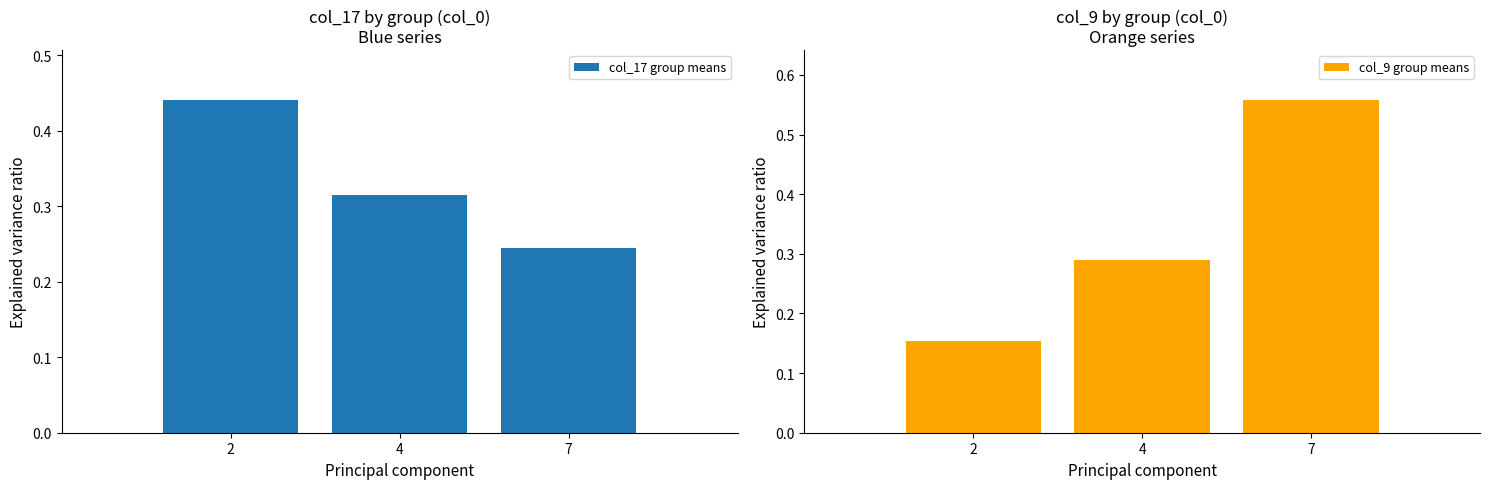

At which category is the sum across all series the highest?

7